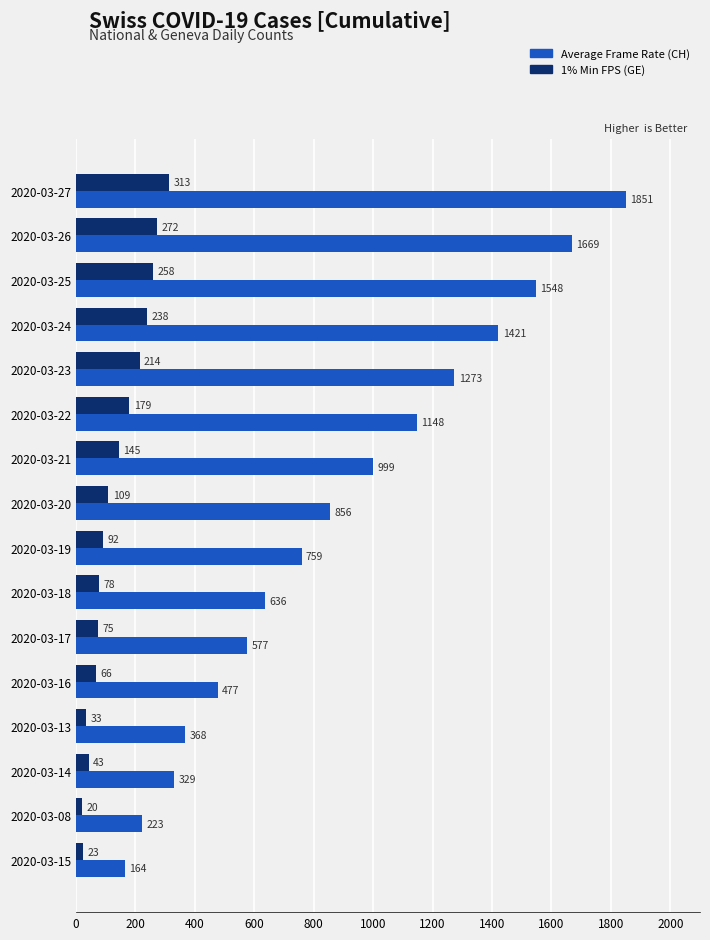

Where is Average Frame Rate (CH) nearest to the value 1007?

2020-03-21